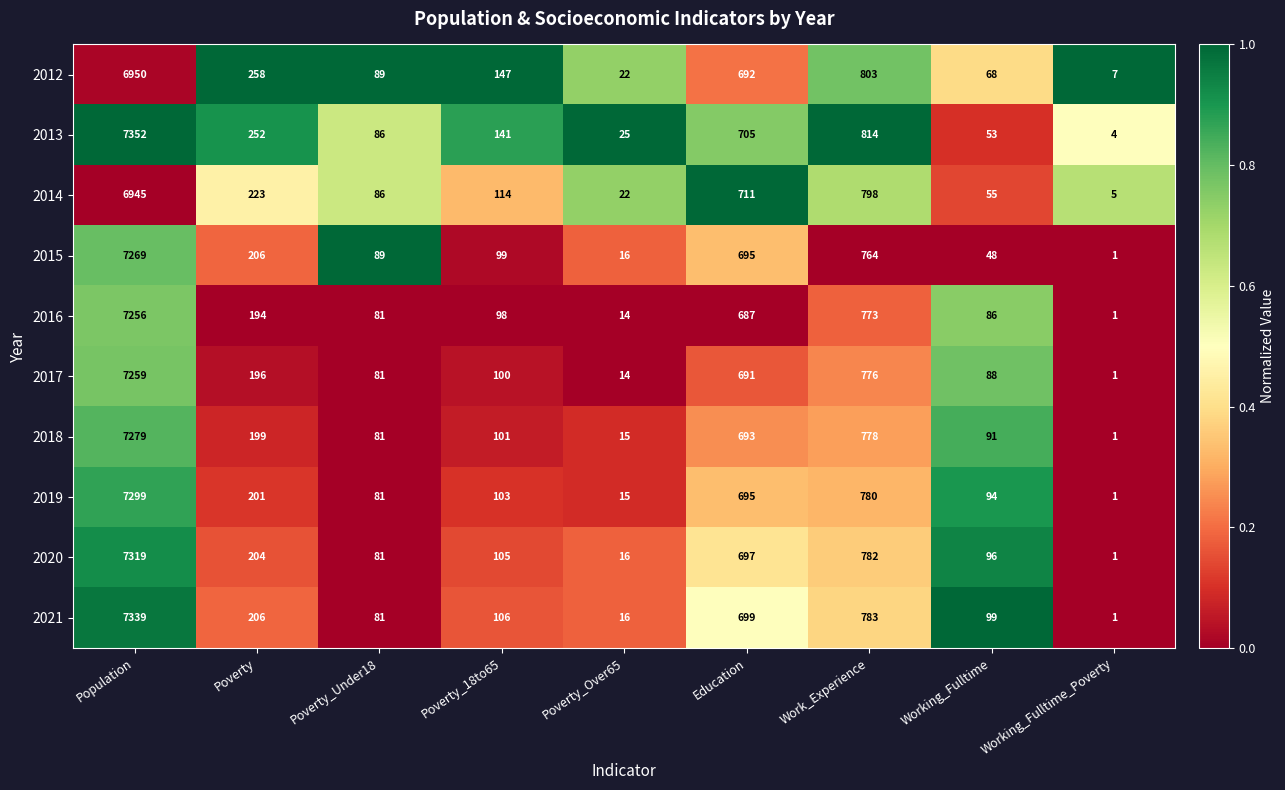

At which label does 2015 reach its minimum?

Working_Fulltime_Poverty